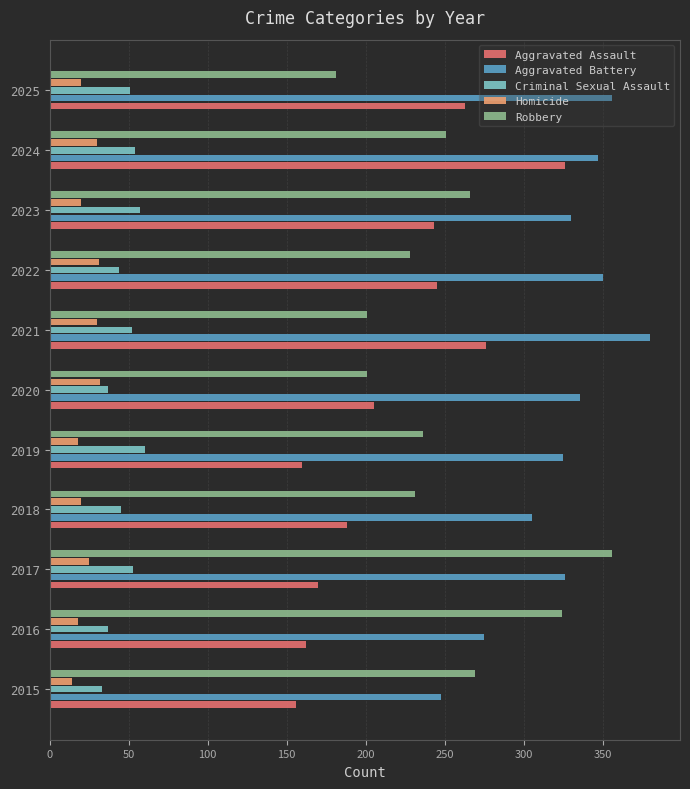

Is the value of Criminal Sexual Assault at 2019 greater than the value of Aggravated Assault at 2017?

No